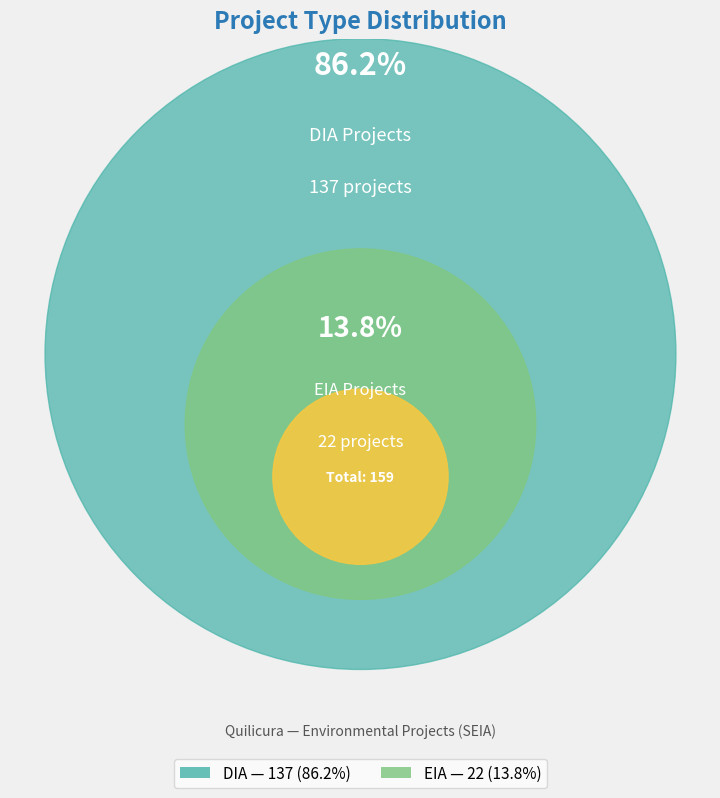

Is there any slice that represents more than half of the pie?

Yes